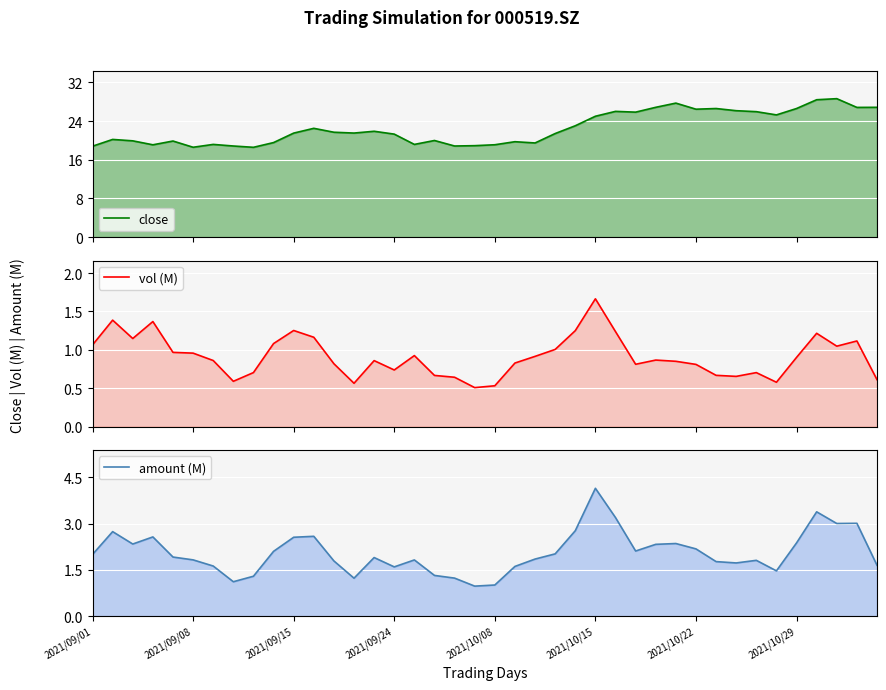

What is the value of the amount (M) point at the 6th from the left?

1.8